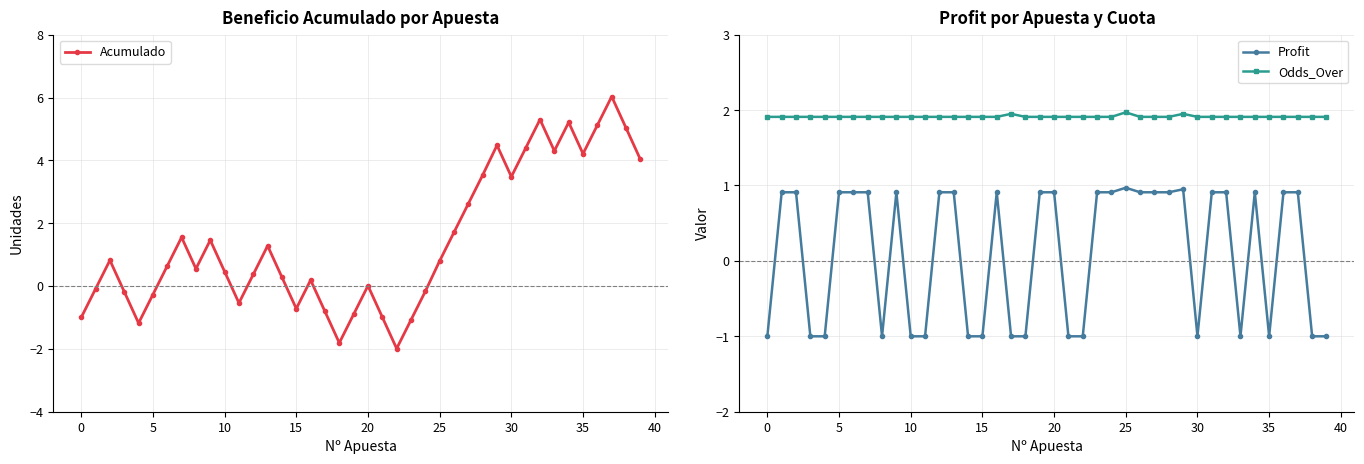

True or false: Acumulado has more than 0 points higher than both neighbors.

True